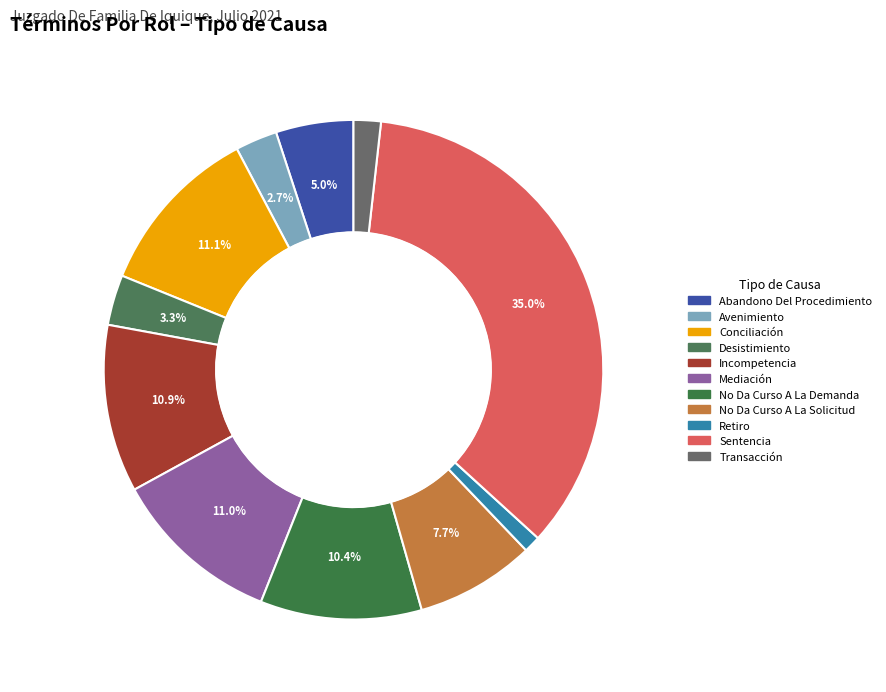

Which slice is the smallest?

Retiro